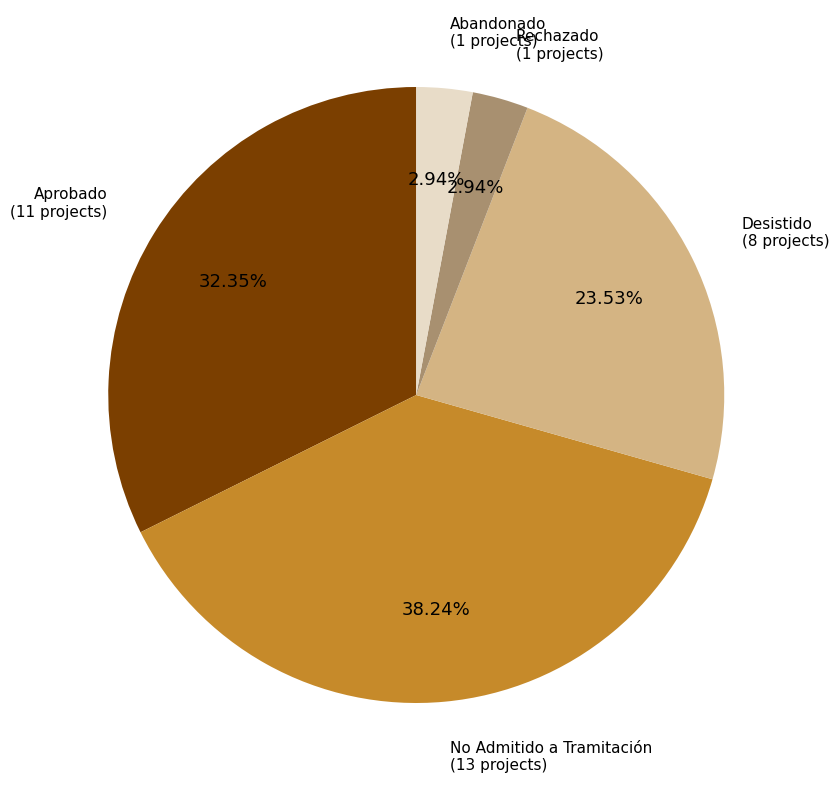

Is there any slice that represents more than half of the pie?

No